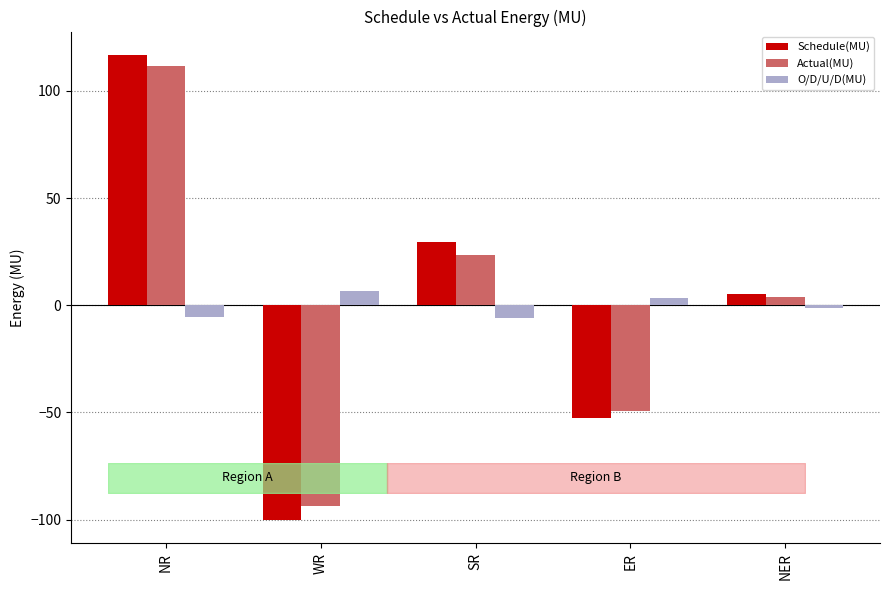

What is the difference between the maximum and minimum values in the O/D/U/D(MU) series?

12.5